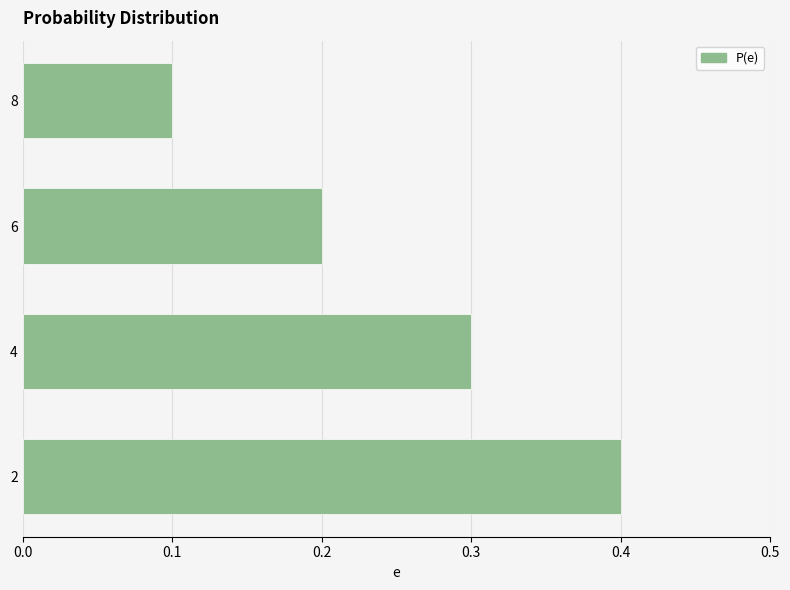

Count the values in the range 0 to 1.

4